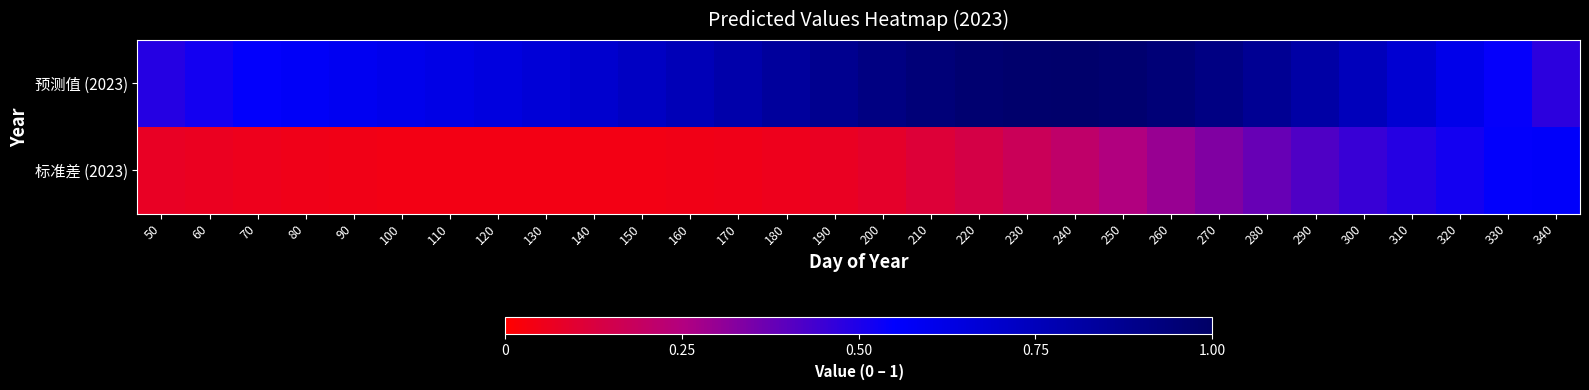

Reading left to right, transcribe all the data shown in this chart.

预测值 (2023): 50=0.5	60=0.5	70=0.5	80=0.6	90=0.6	100=0.6	110=0.6	120=0.6	130=0.7	140=0.7	150=0.7	160=0.8	170=0.8	180=0.8	190=0.9	200=0.9	210=0.9	220=1.0	230=1.0	240=1.0	250=1.0	260=0.9	270=0.9	280=0.9	290=0.8	300=0.7	310=0.7	320=0.6	330=0.5	340=0.5
标准差 (2023): 50=0.1	60=0.1	70=0.1	80=0.0	90=0.0	100=0.0	110=0.0	120=0.0	130=0.0	140=0.0	150=0.0	160=0.0	170=0.0	180=0.1	190=0.1	200=0.1	210=0.1	220=0.1	230=0.2	240=0.2	250=0.3	260=0.3	270=0.3	280=0.4	290=0.4	300=0.5	310=0.5	320=0.5	330=0.5	340=0.6